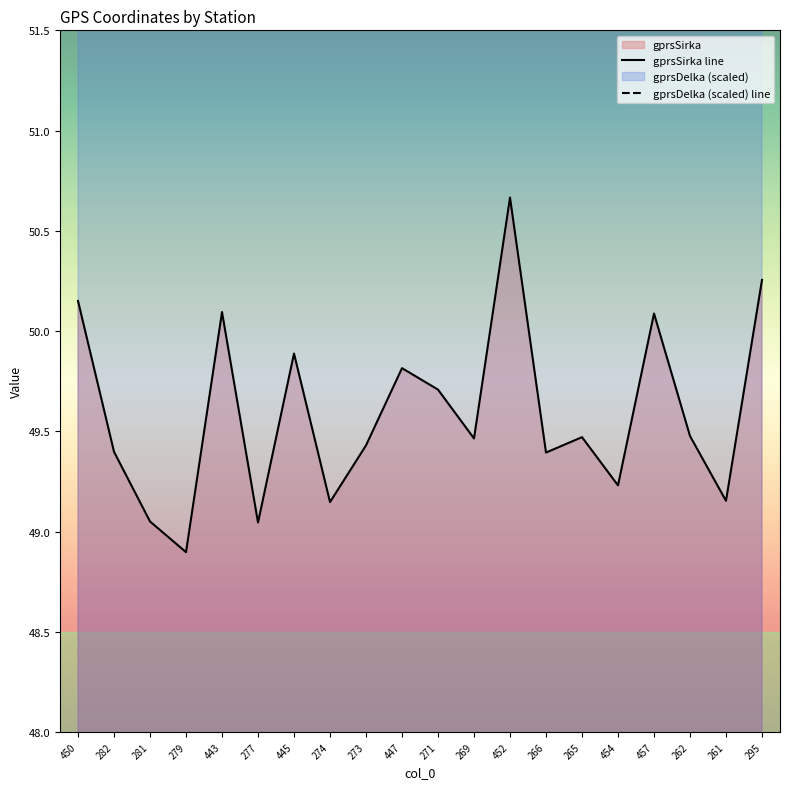

Where is the first local minimum for gprsSirka line?

279